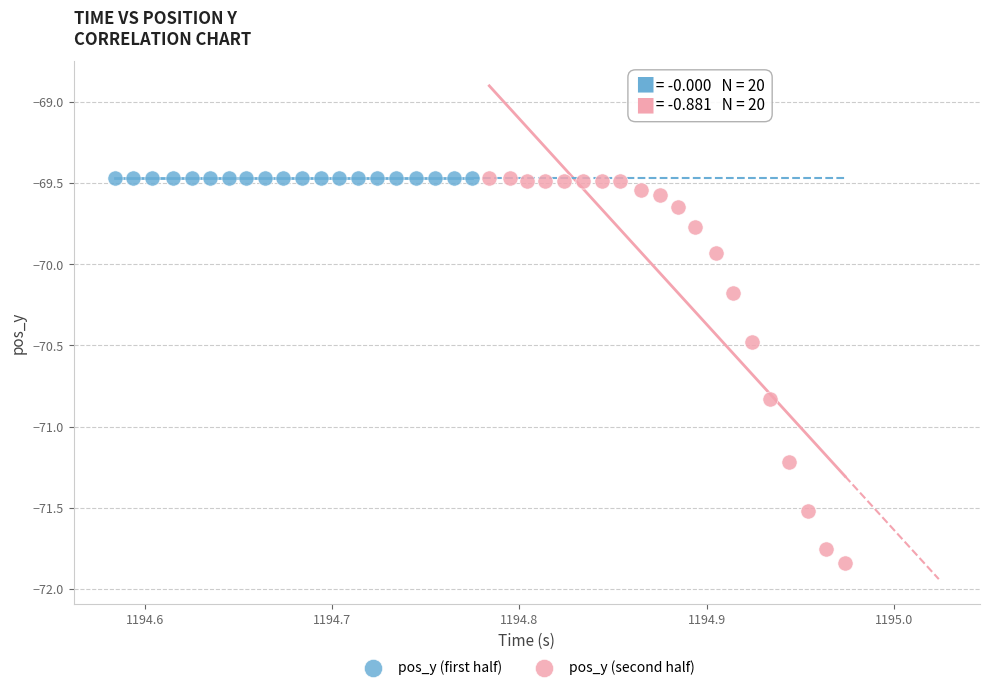

Which series reaches the minimum Y coordinate?

pos_y (second half)